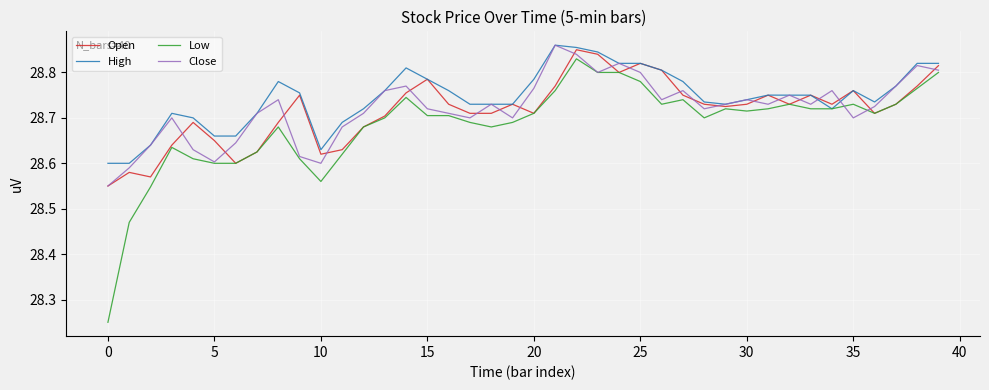

How many Open values are between 28 and 29?

40